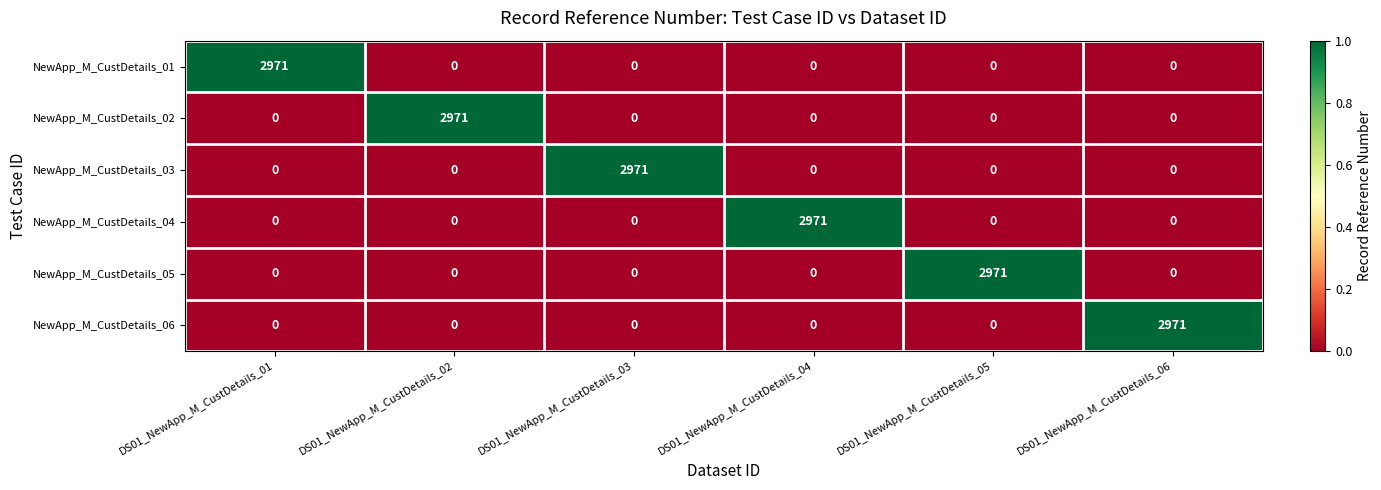

What is the greatest value displayed?

2971